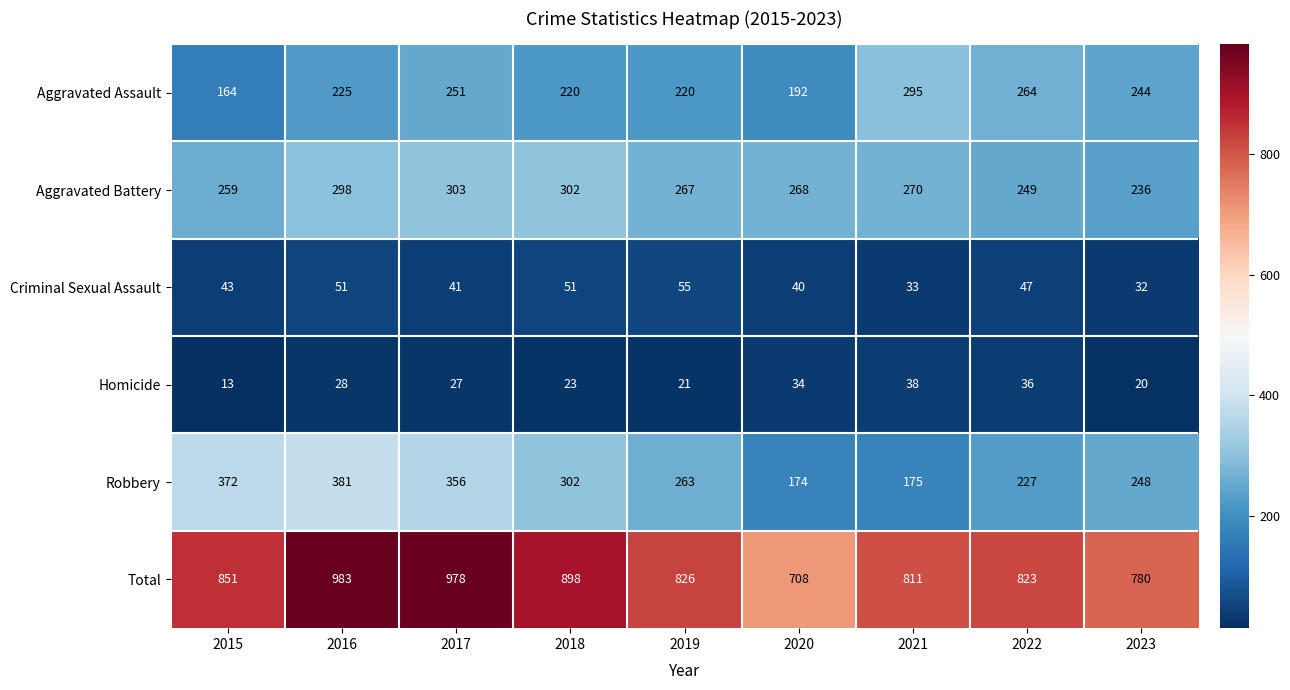

What is the sum of the Criminal Sexual Assault values at 2021 and 2019?

88